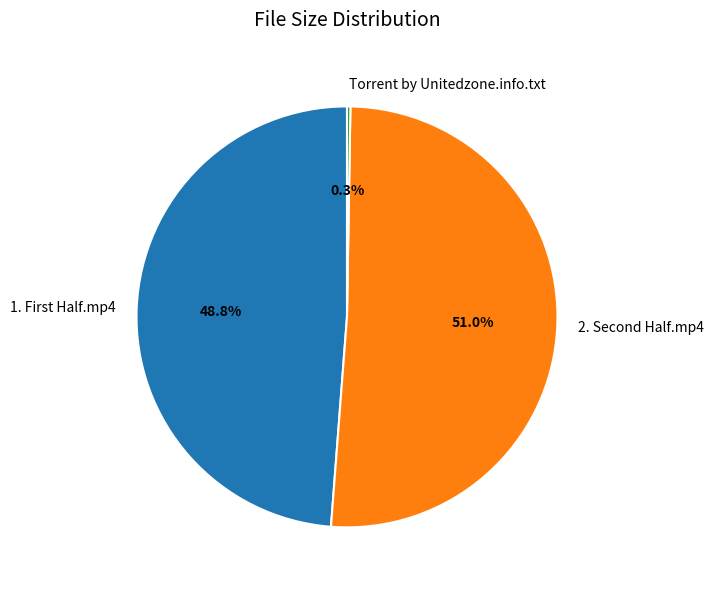

Which category has the biggest portion of the pie?

2. Second Half.mp4